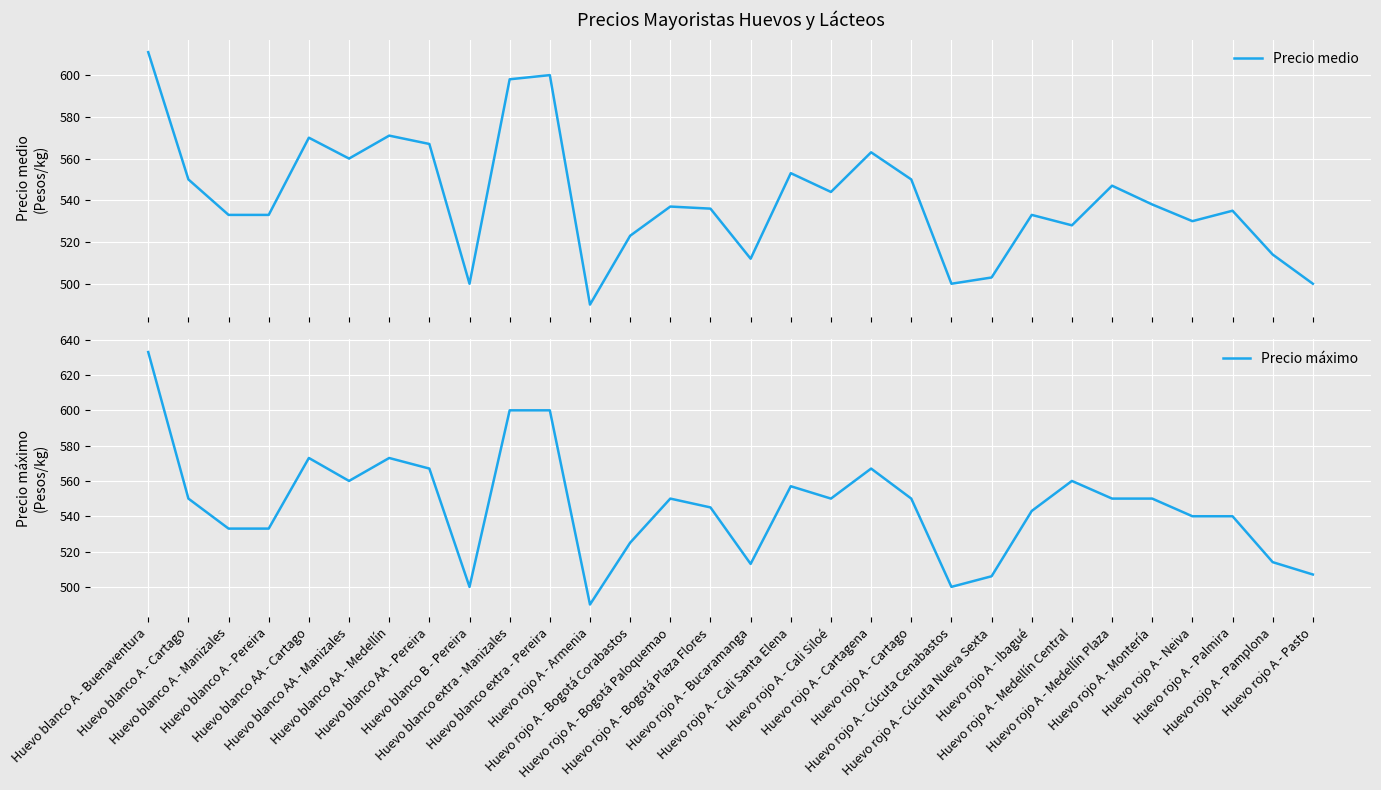

What is the difference between the second highest and second lowest values in the Precio medio series?

100